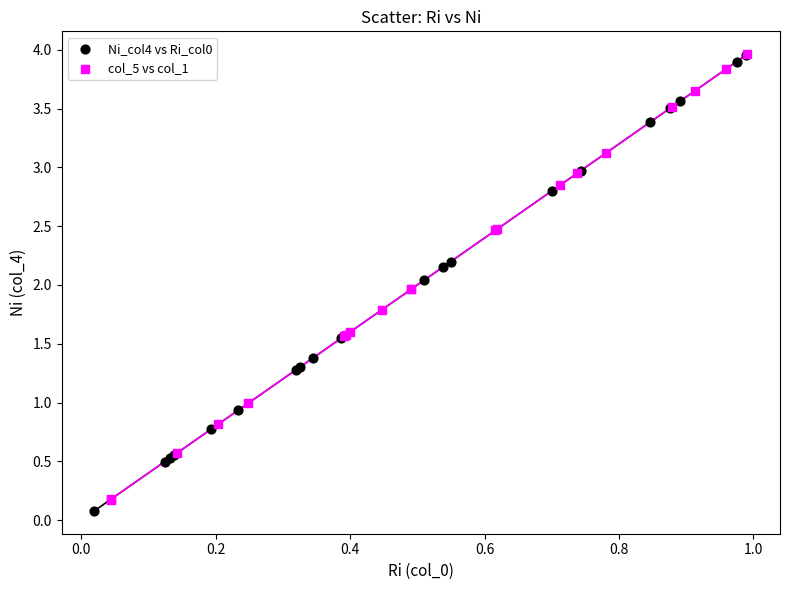

What are all the series names shown in the legend?

Ni_col4 vs Ri_col0, col_5 vs col_1